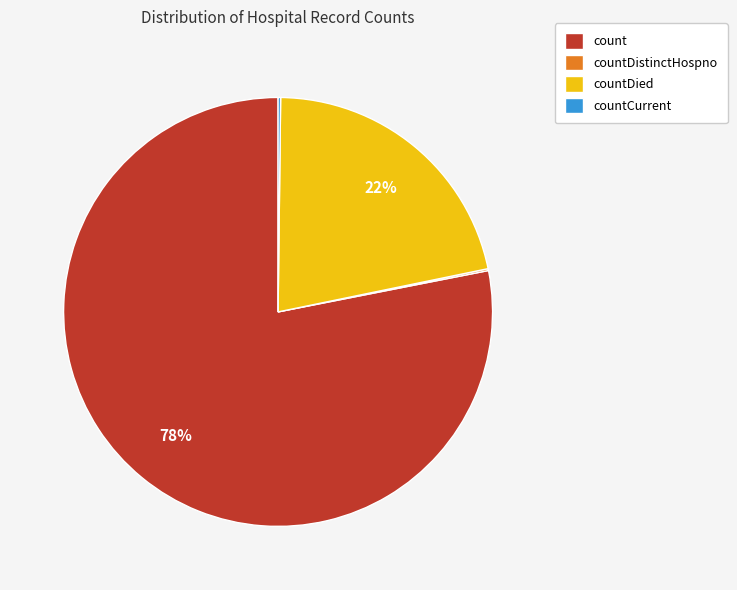

Does count account for over 50% of the chart?

Yes